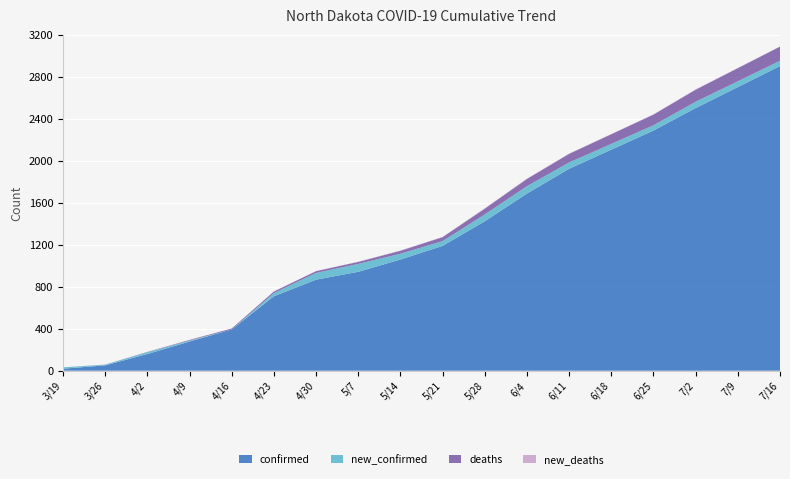

Reading left to right, extract all data points from this chart.

confirmed: 3/19=19	3/26=51	4/2=159	4/9=278	4/16=393	4/23=709	4/30=867	5/7=942	5/14=1059	5/21=1189	5/28=1423	6/4=1687	6/11=1923	6/18=2105	6/25=2287	7/2=2501	7/9=2701	7/16=2901
deaths: 3/19=0	3/26=1	4/2=3	4/9=6	4/16=9	4/23=15	4/30=17	5/7=19	5/14=28	5/21=38	5/28=55	6/4=69	6/11=82	6/18=92	6/25=102	7/2=115	7/9=125	7/16=135
new_confirmed: 3/19=13	3/26=6	4/2=17	4/9=9	4/16=0	4/23=30	4/30=64	5/7=75	5/14=55	5/21=45	5/28=65	6/4=70	6/11=60	6/18=55	6/25=50	7/2=60	7/9=55	7/16=50
new_deaths: 3/19=0	3/26=1	4/2=0	4/9=1	4/16=0	4/23=1	4/30=1	5/7=2	5/14=3	5/21=2	5/28=4	6/4=3	6/11=3	6/18=2	6/25=2	7/2=3	7/9=2	7/16=2